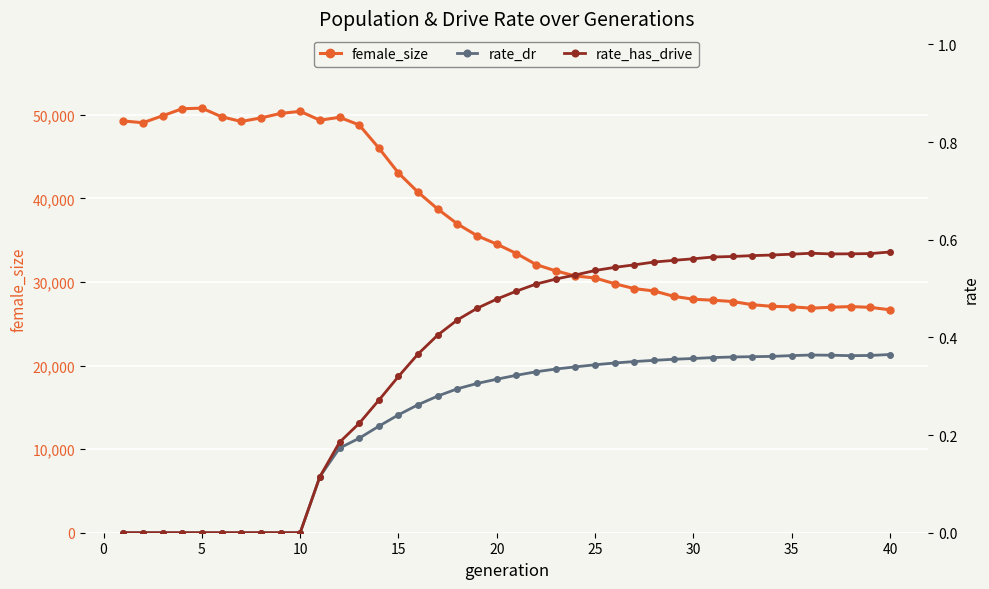

What is the lowest value of the female_size series?

26670